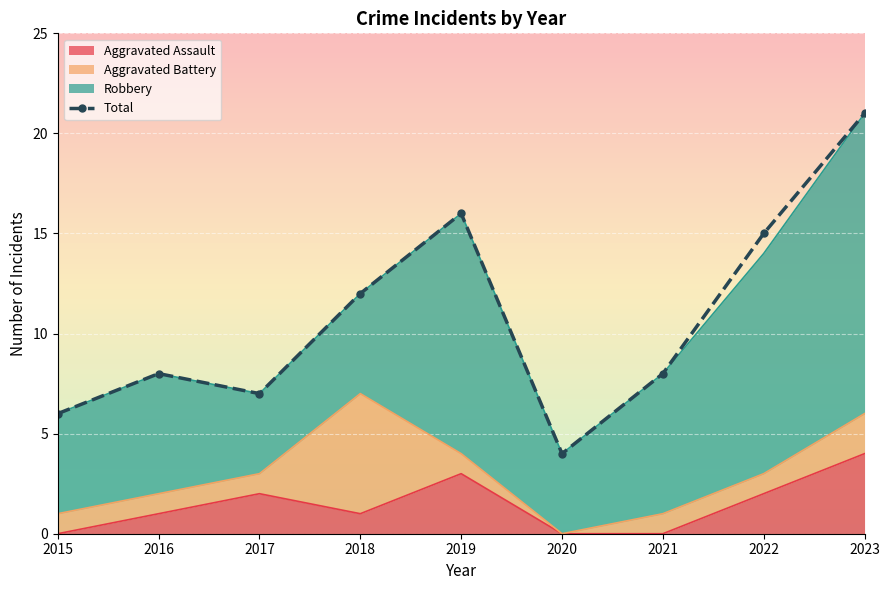

True or false: the data has more than 0 interior local peaks.

True